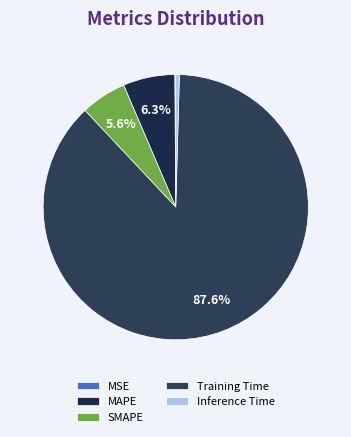

To the nearest percent, what is the difference between the Inference Time and MAPE slice percentages?

6%